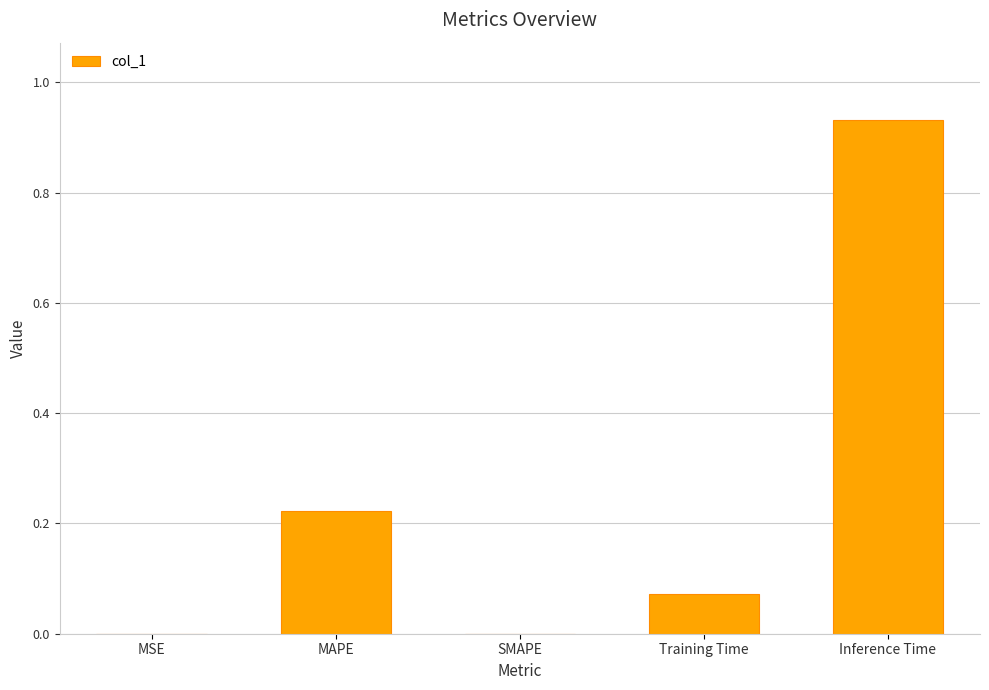

True or false: the data shows 0.0 at MSE.

True